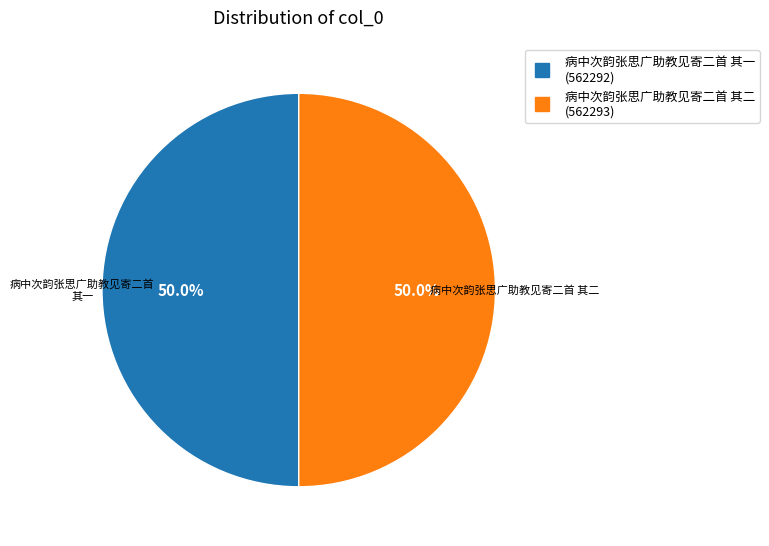

What is the ratio of the value at 病中次韵张思广助教见寄二首 其二 to the value at 病中次韵张思广助教见寄二首 其一?

1.0